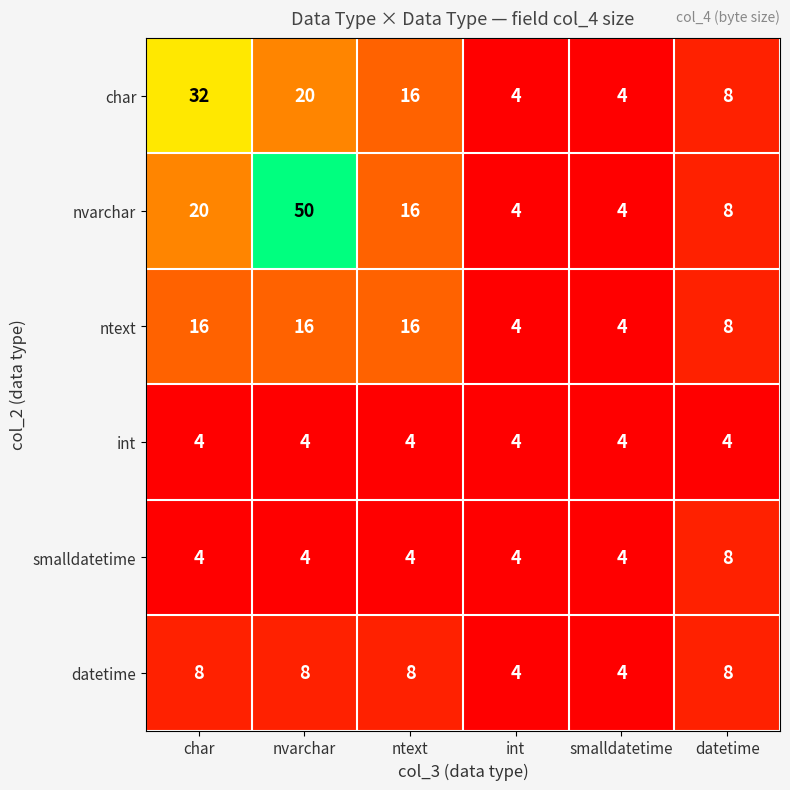

How many distinct data groups are displayed?

6